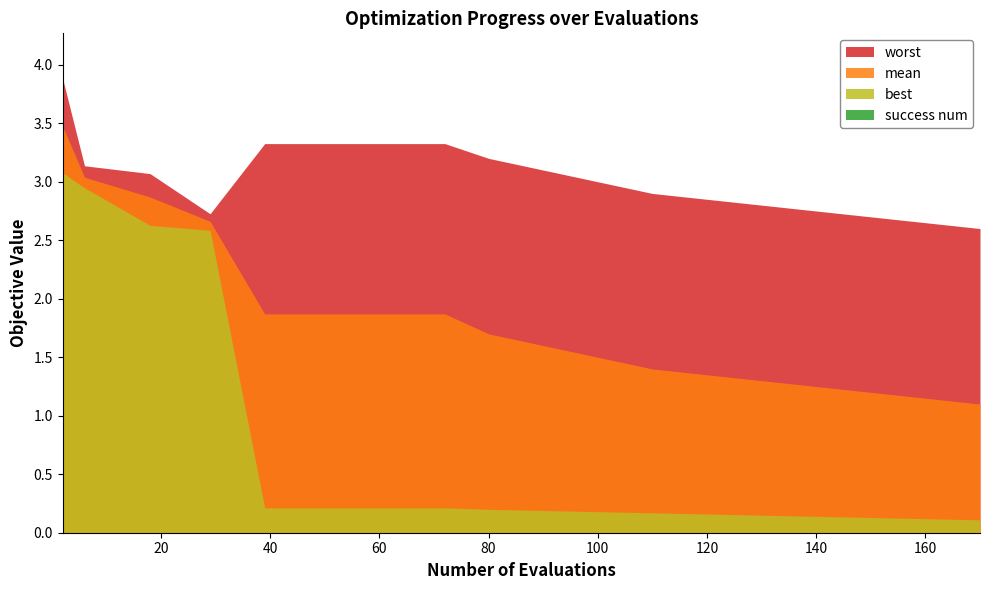

True or false: worst and success num cross at least once.

False